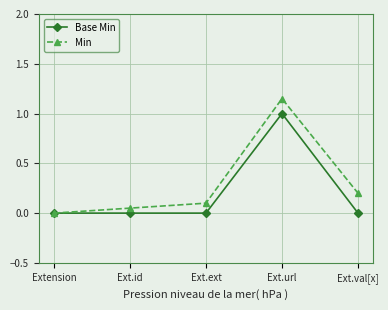

At which category is the sum across all series the highest?

Ext.url